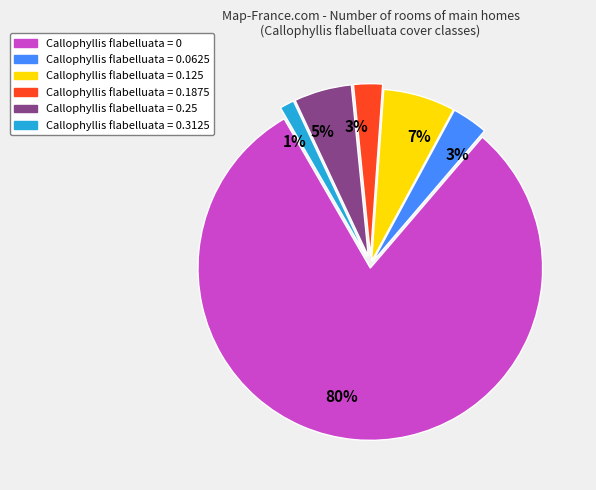

Count the number of slices in the pie.

6